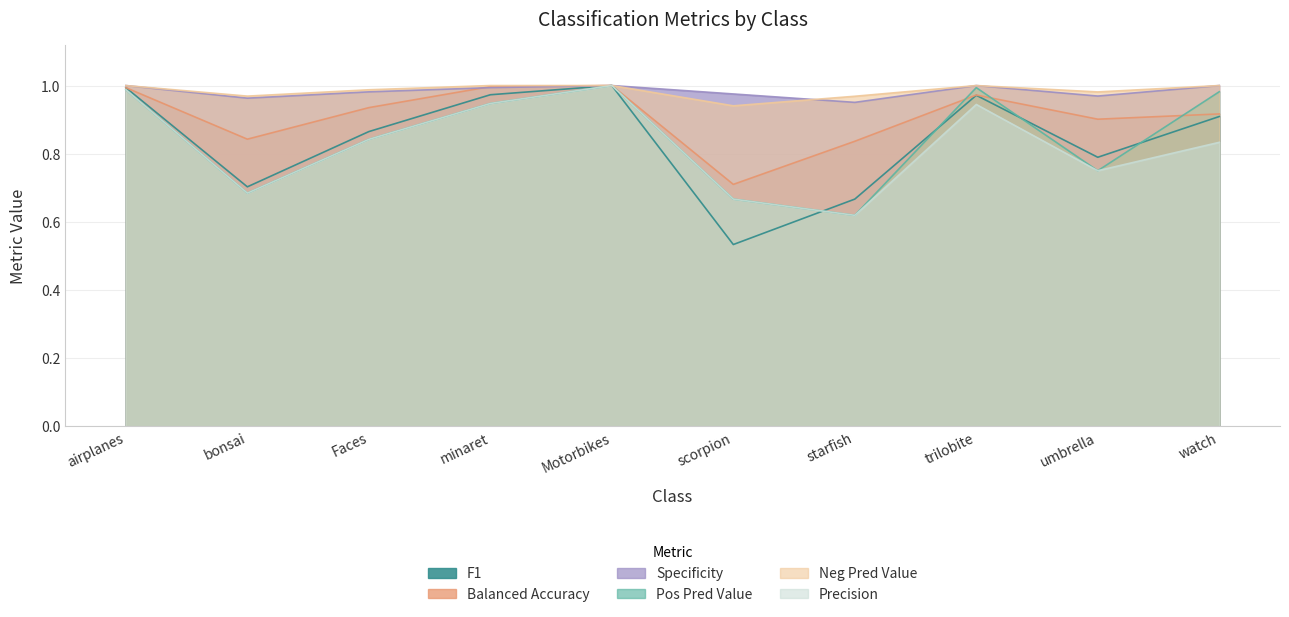

Which category has the highest value across all series?

Motorbikes